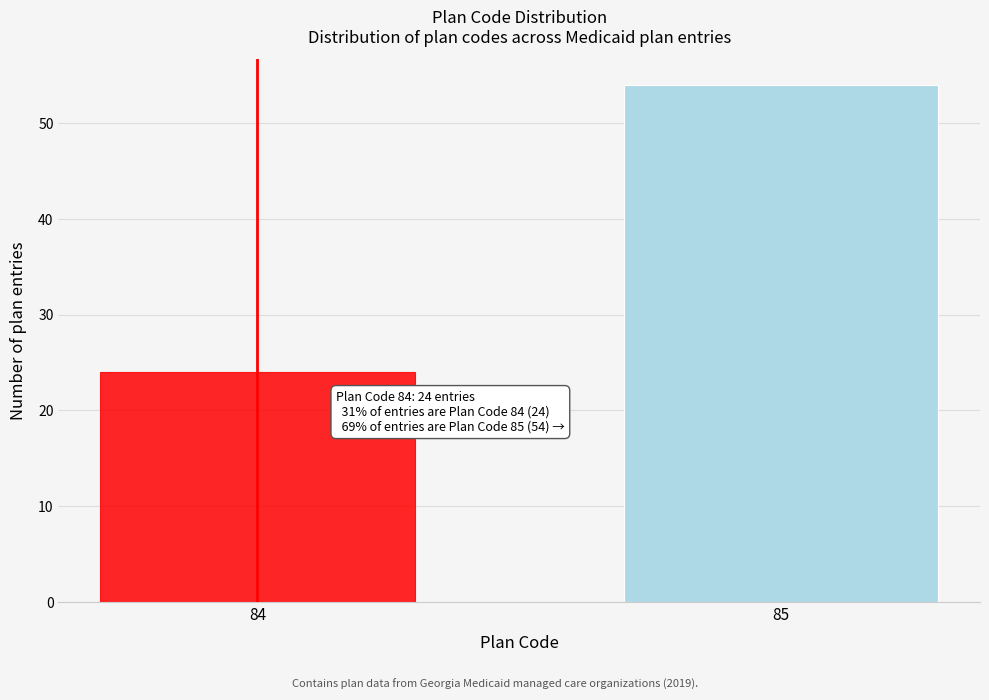

Reading left to right, list all the values displayed in this chart.

84=24	85=54